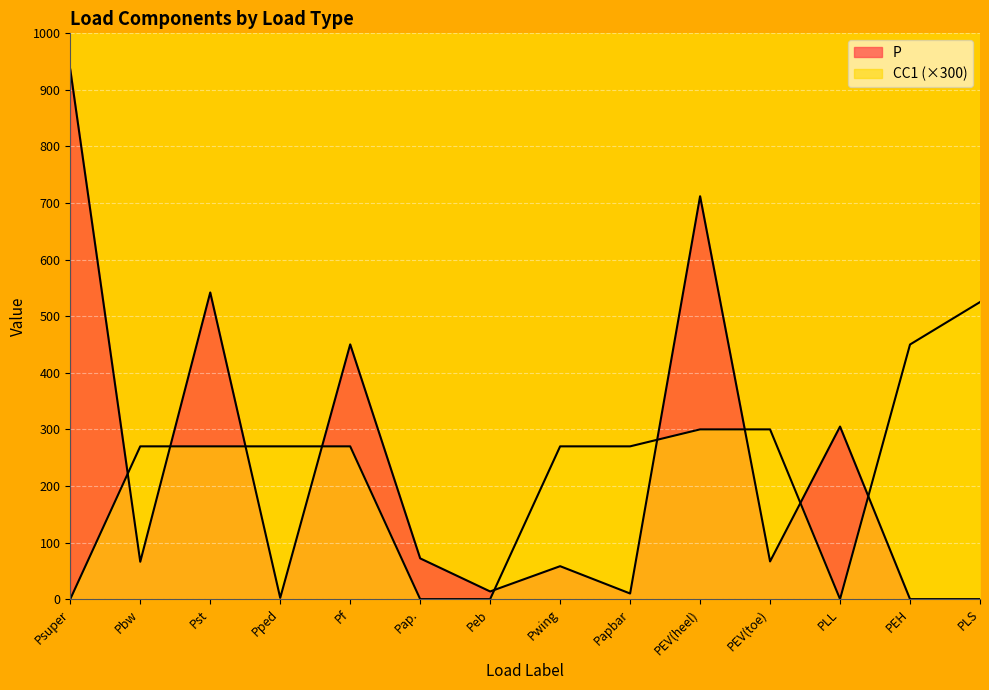

What is the spread (max minus min) of values at Pped?

267.8